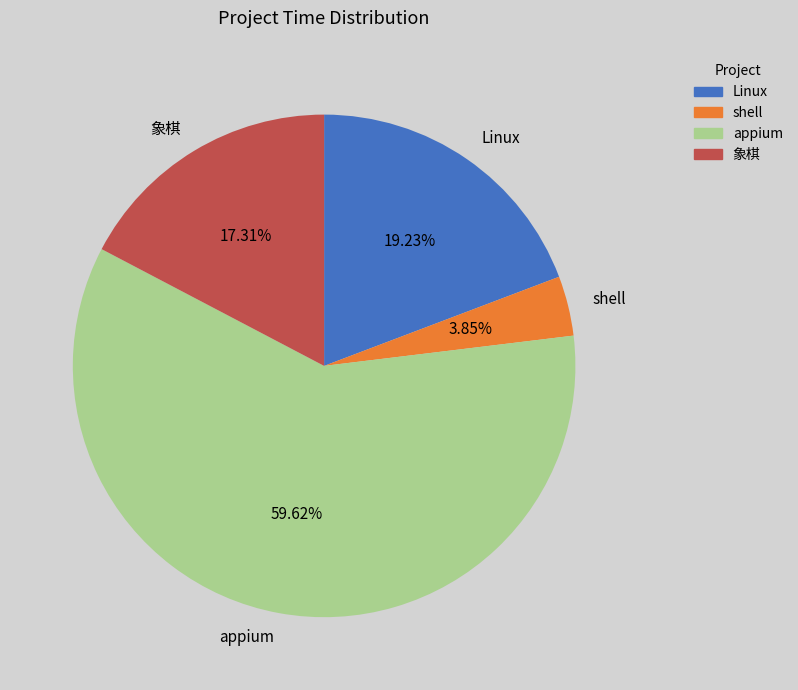

What is the smallest slice in the pie chart?

shell